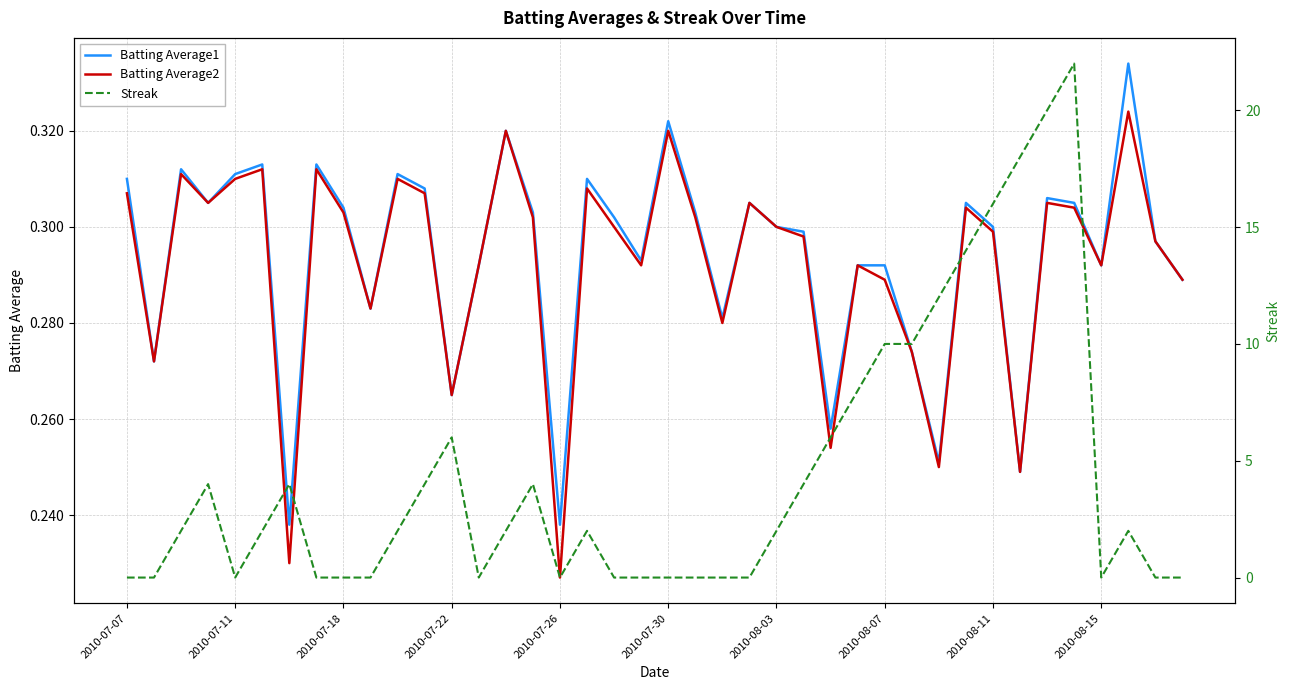

In Batting Average1, how many points are higher than both neighbors (excluding endpoints)?

11